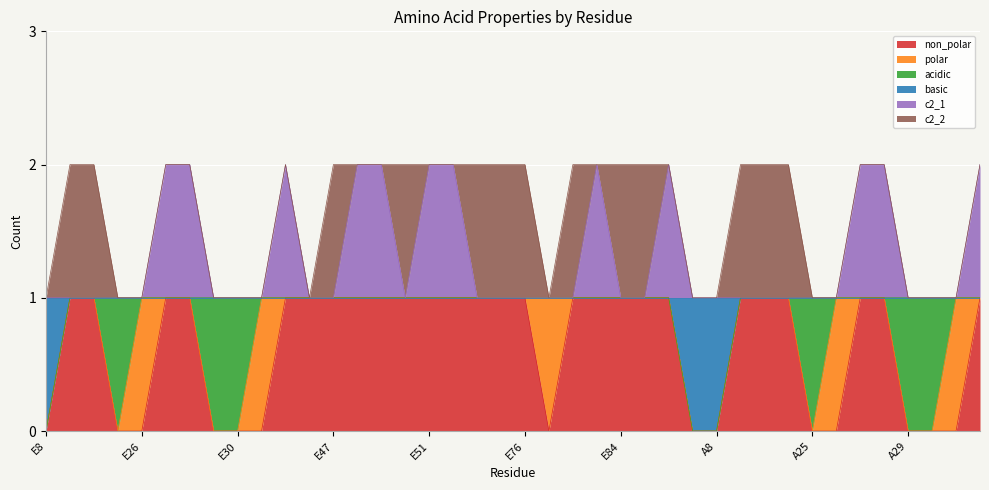

What are all the series names shown in the legend?

non_polar, polar, acidic, basic, c2_1, c2_2